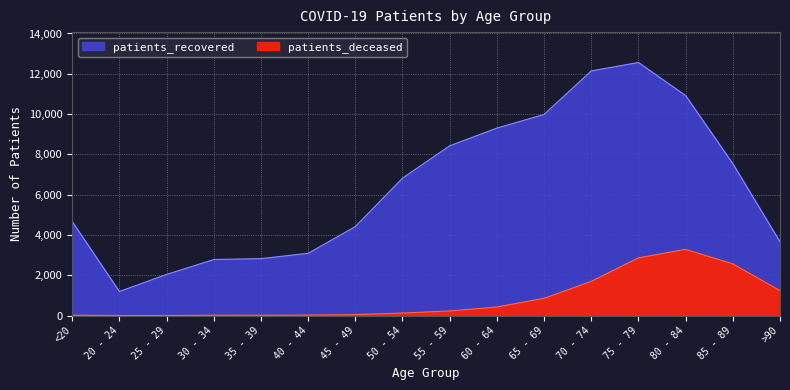

Between 35 - 39 and 75 - 79, which series saw the biggest shift?

patients_recovered